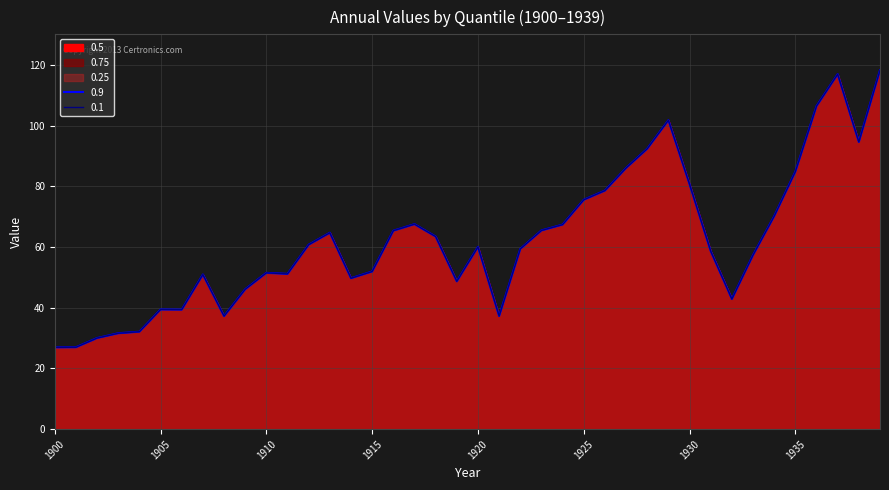

What is the greatest value displayed?

118.2